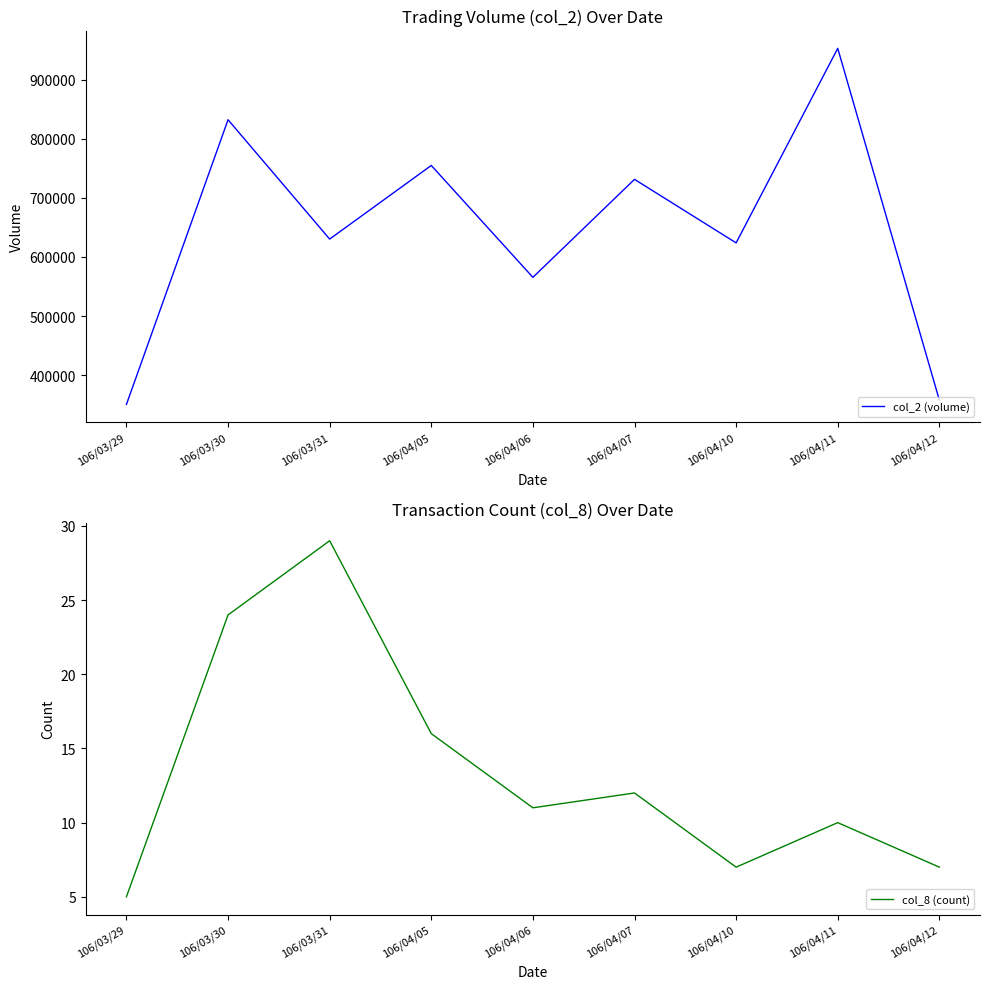

Reading left to right, extract all data points from this chart.

col_2 (volume): 106/03/29=350760	106/03/30=832050	106/03/31=630280	106/04/05=754740	106/04/06=565630	106/04/07=731270	106/04/10=623880	106/04/11=952710	106/04/12=357980
col_8 (count): 106/03/29=5	106/03/30=24	106/03/31=29	106/04/05=16	106/04/06=11	106/04/07=12	106/04/10=7	106/04/11=10	106/04/12=7